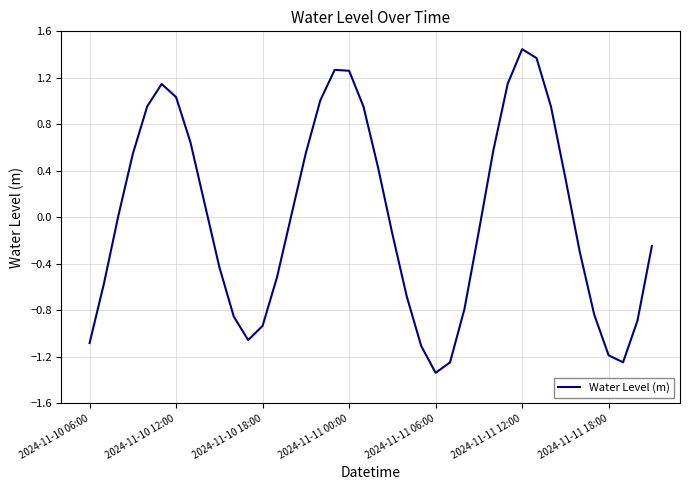

Does the chart display data point markers on the line(s)?

No